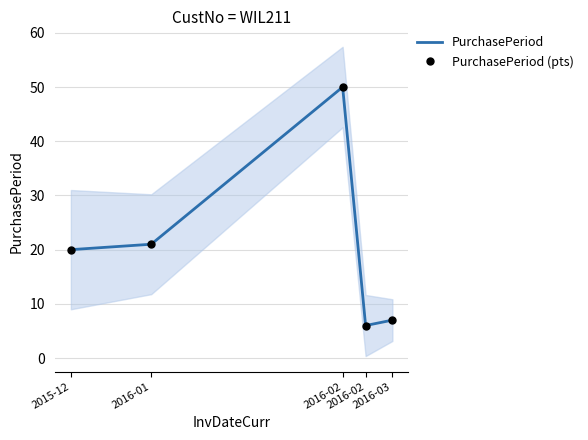

Reading right to left, transcribe all the data shown in this chart.

PurchasePeriod: 7	6	50	21	20
PurchasePeriod (pts): 7	6	50	21	20